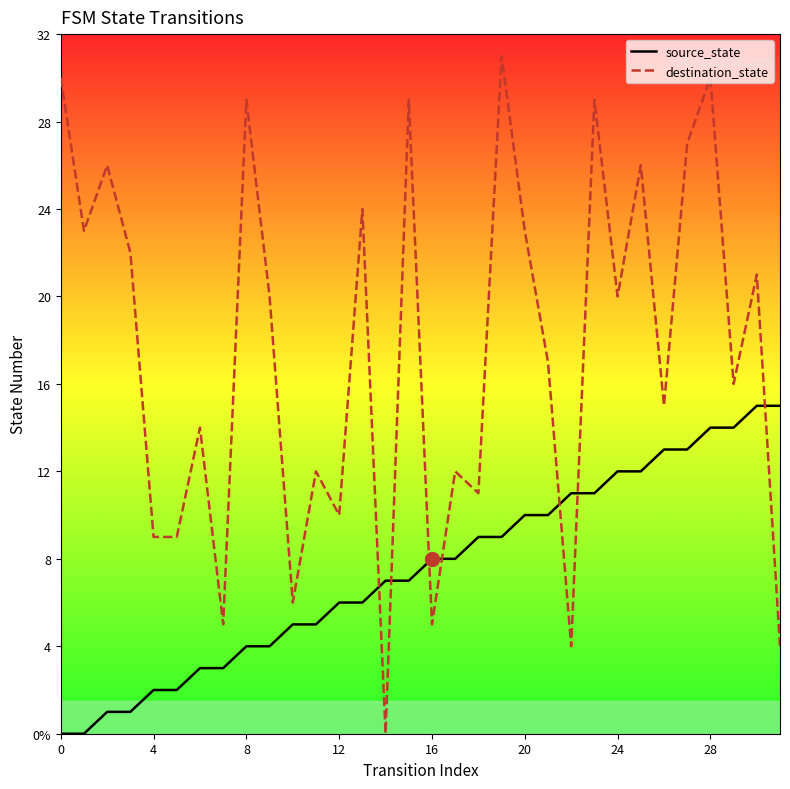

True or false: destination_state has more than 1 interior local peaks.

True